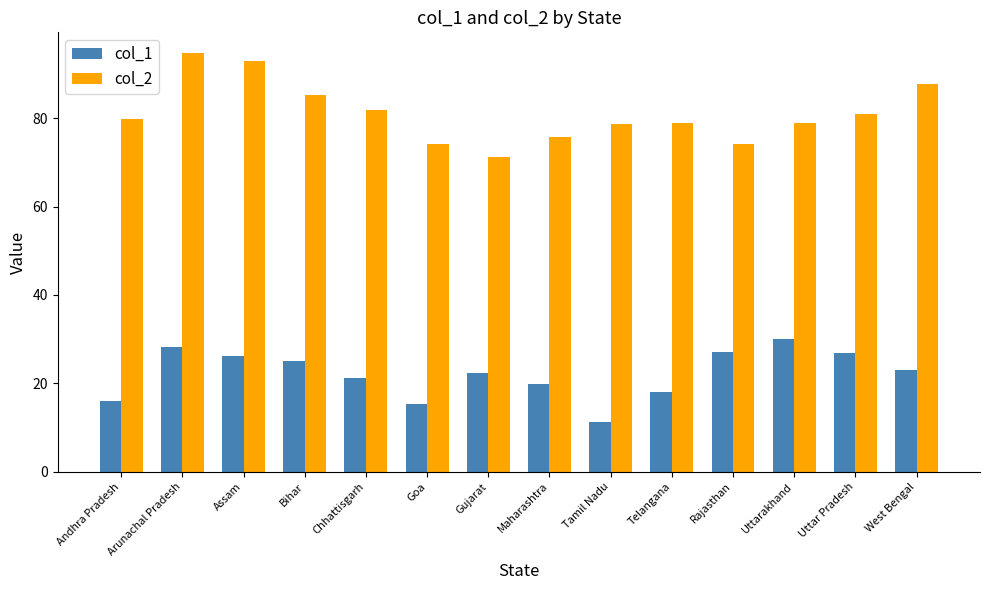

What is the total value across all series at Telangana?

97.1